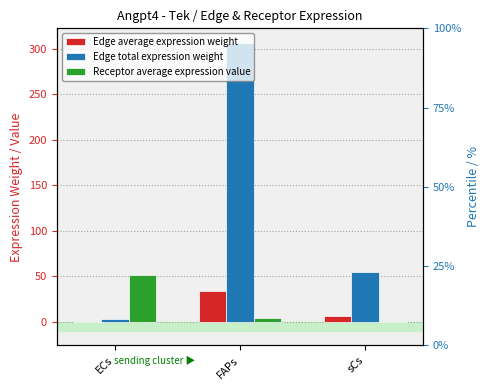

Reading left to right, extract all data points from this chart.

Edge average expression weight: ECs=0.3	FAPs=34.1	sCs=6.1
Edge total expression weight: ECs=2.7	FAPs=306.5	sCs=55.0
Receptor average expression value: ECs=51.4	FAPs=4.2	sCs=0.2